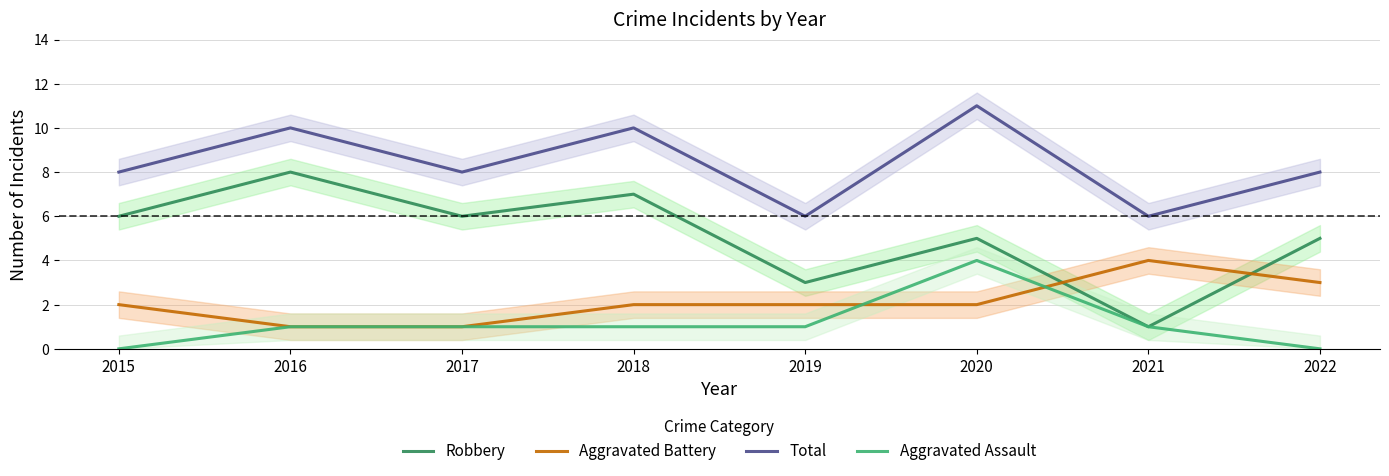

What is the sum of the Robbery values at 2021 and 2020?

6